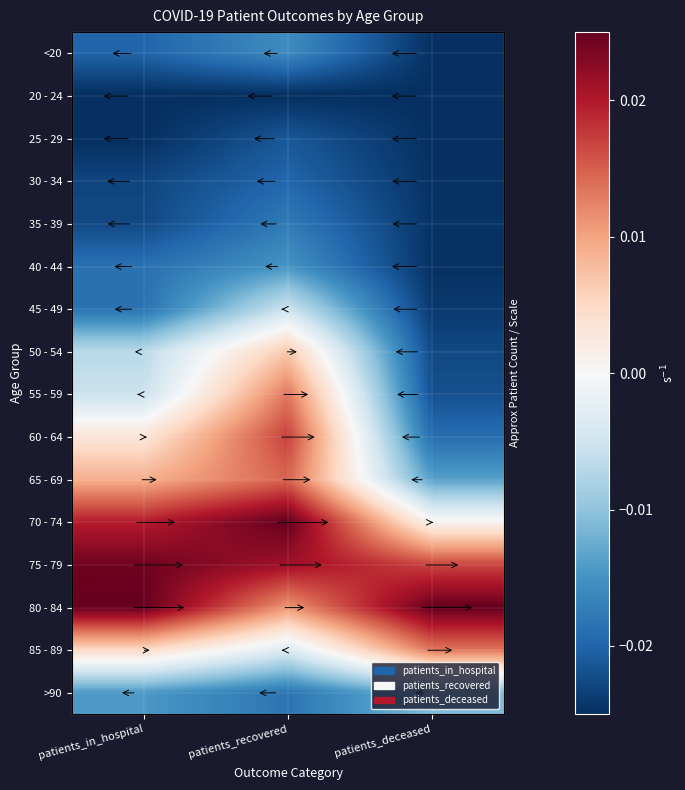

Which category has the highest value across all series?

patients_recovered